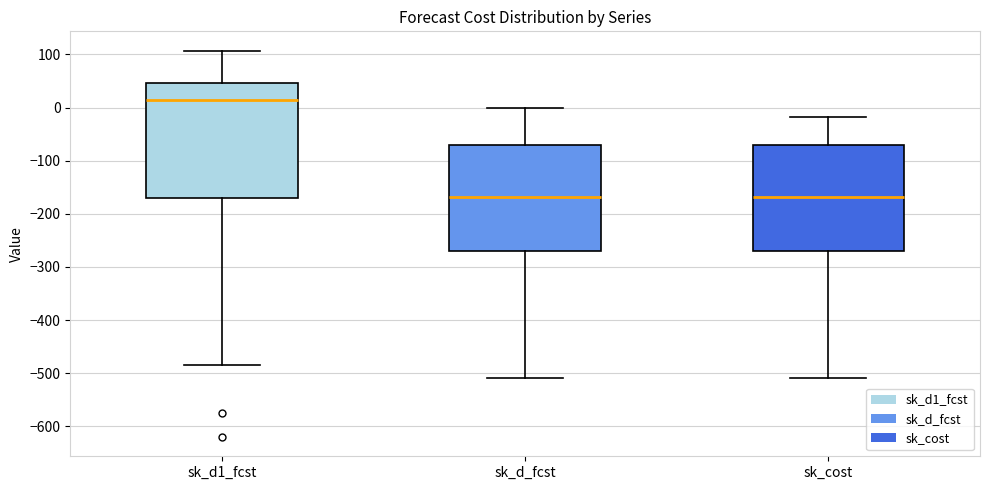

Which box is the tallest, from its lower edge to its upper edge?

sk_d1_fcst